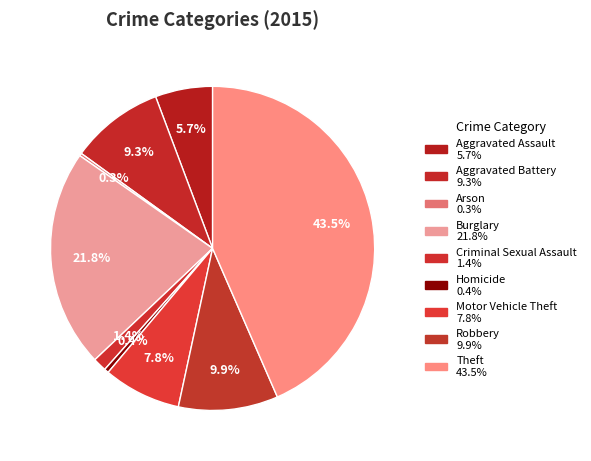

The Burglary slice represents 22% of the pie. True or false?

True